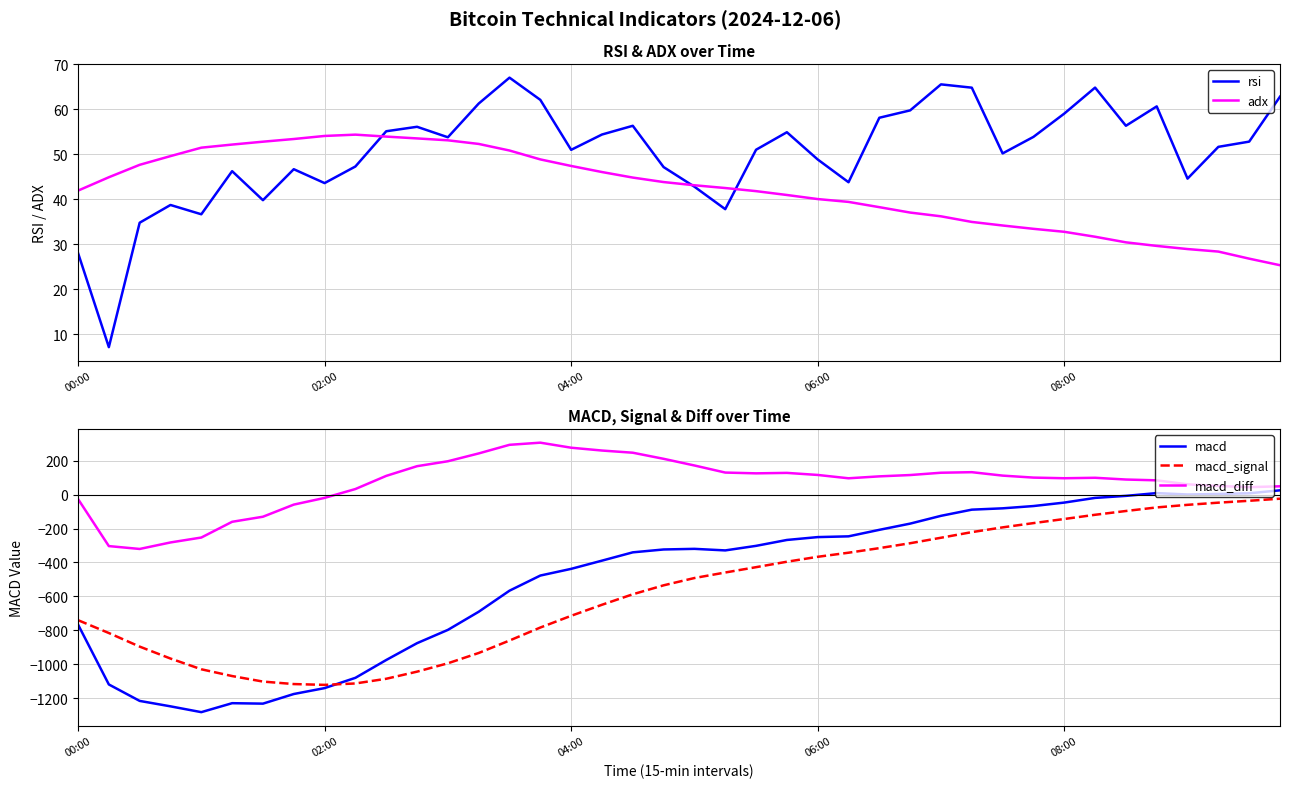

What is the average value of the macd_signal series?

-567.2